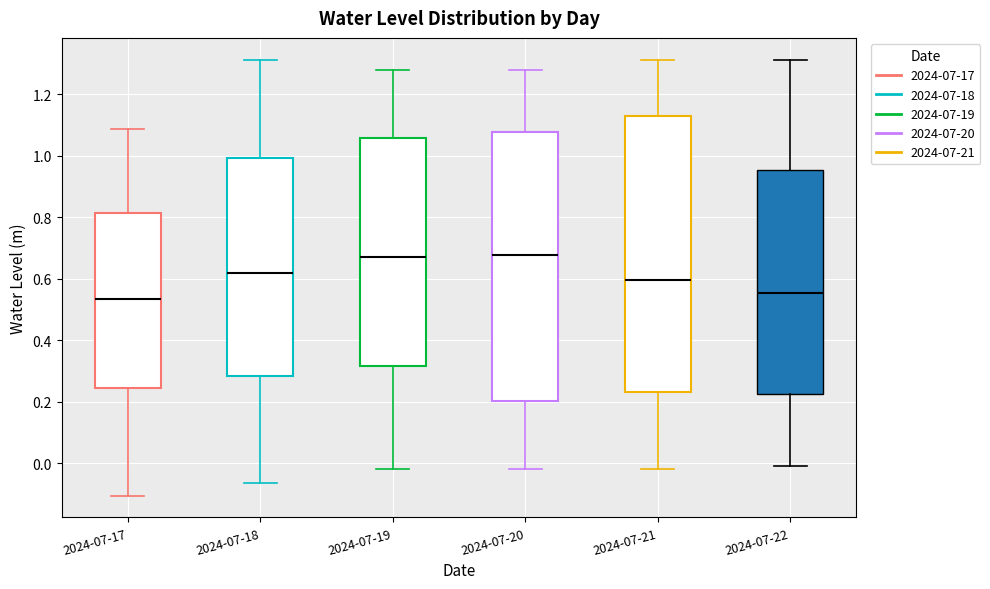

Where does the lower whisker of the box for 2024-07-17 end on the y-axis? The values are not printed on the chart, so give them approximately, as read against the axis.

-0.10